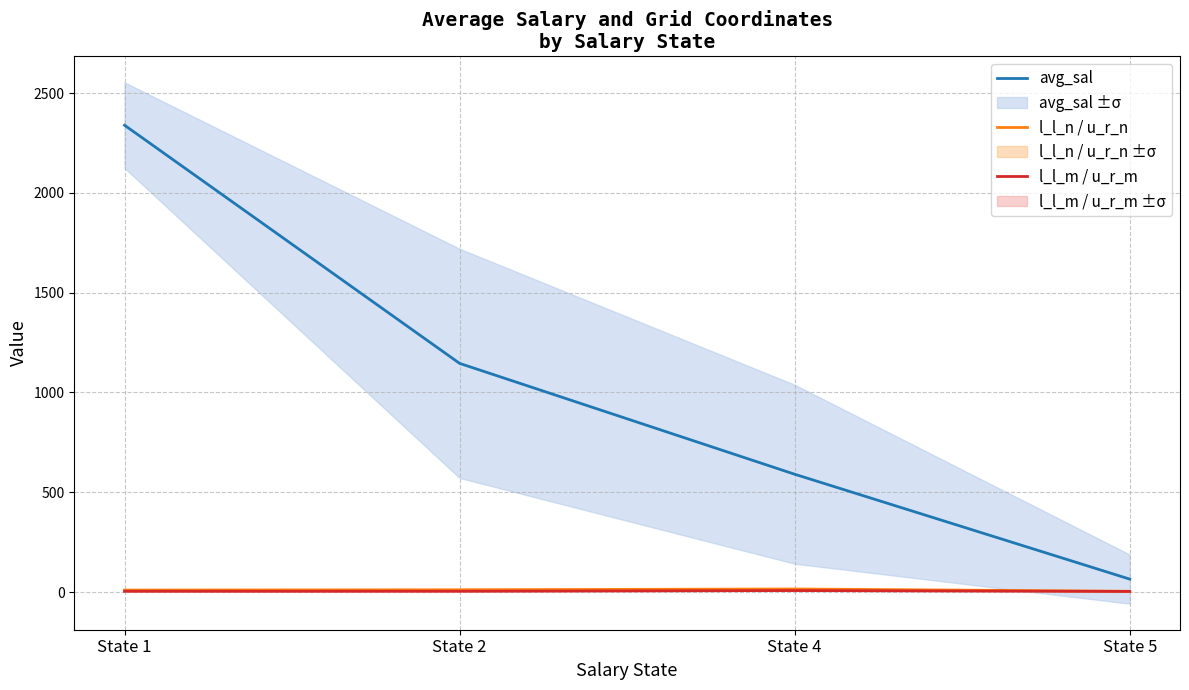

What is the value of the l_l_n / u_r_n point at the 4th from the left?

4.1